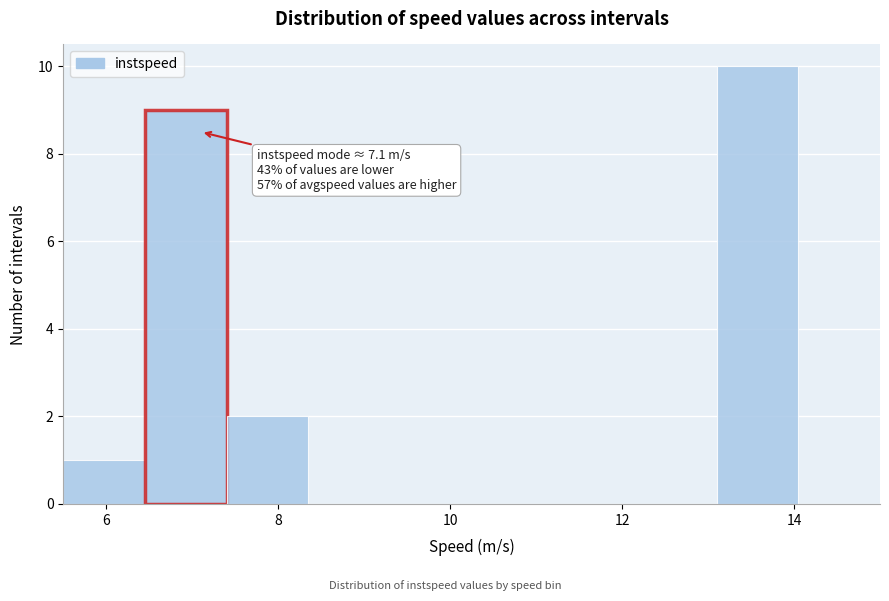

Which range on the x-axis has the tallest bar?

13.10 to 14.05